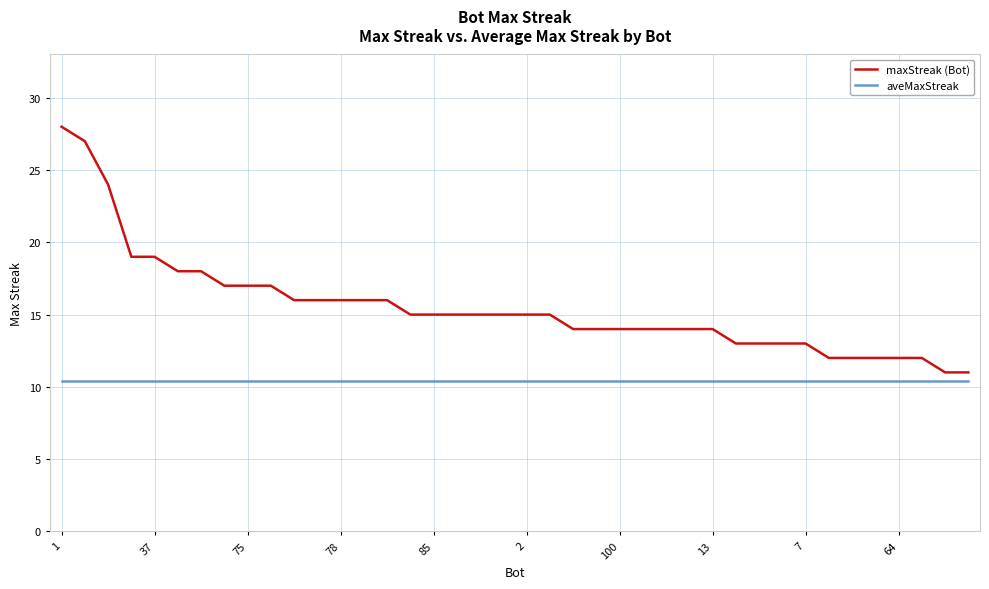

True or false: maxStreak (Bot) and aveMaxStreak cross at least once.

False